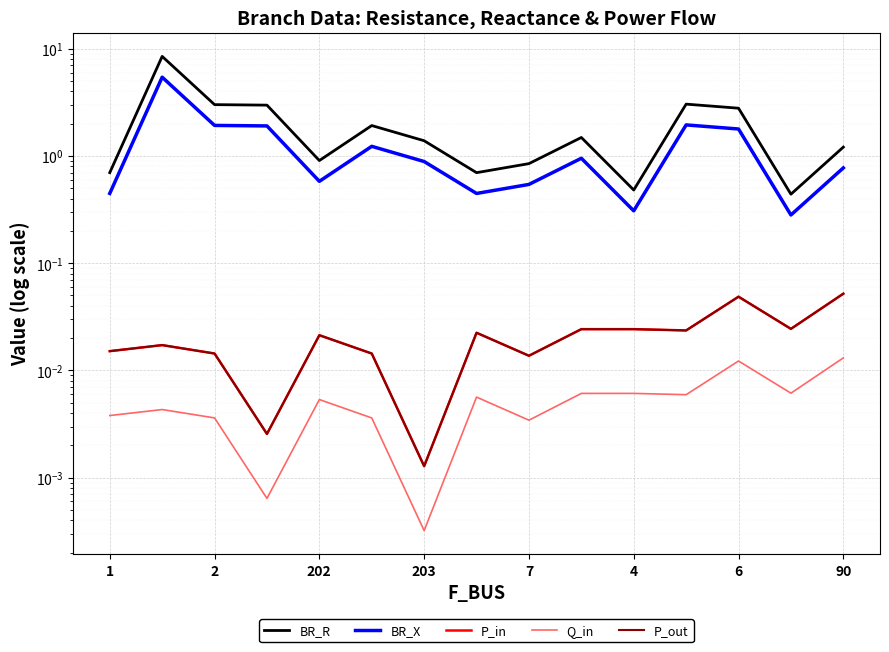

What are all the series names shown in the legend?

BR_R, BR_X, P_in, Q_in, P_out